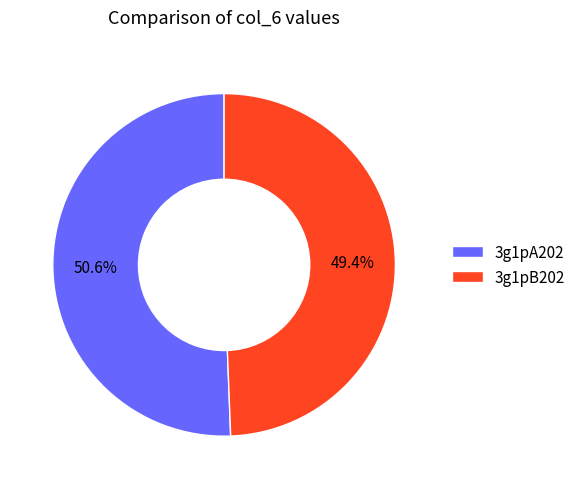

To the nearest percent, what portion does 3g1pB202 represent?

49%